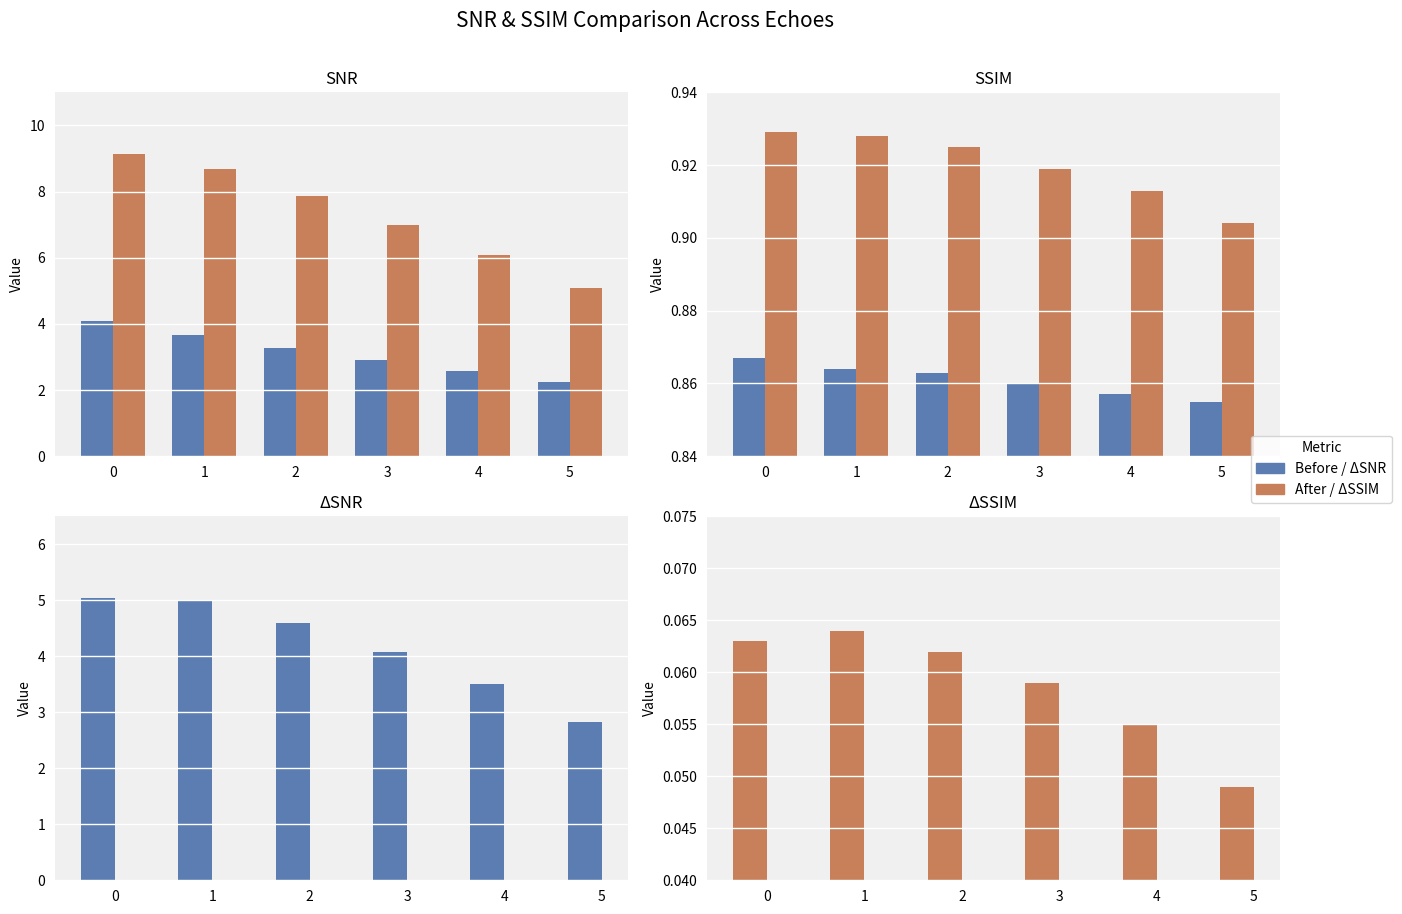

What is the maximum value for SNR_before?

4.1